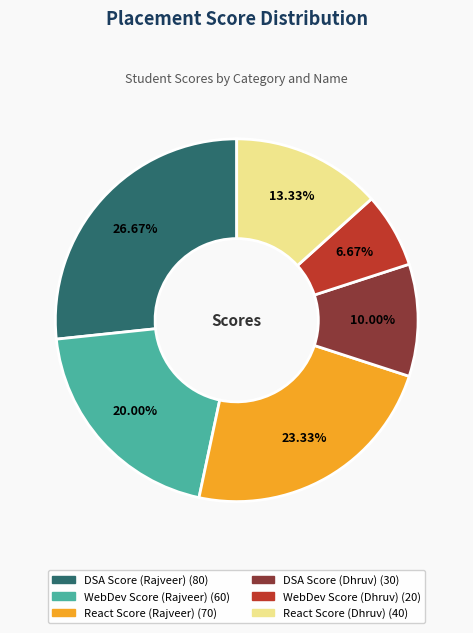

What is the largest slice in the pie chart?

DSA Score (Rajveer)